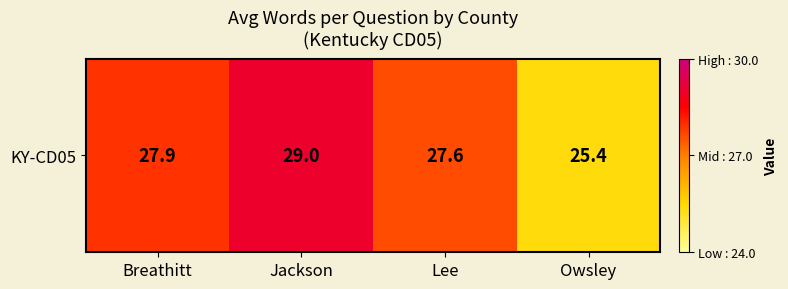

What is the sum of all values?

109.9